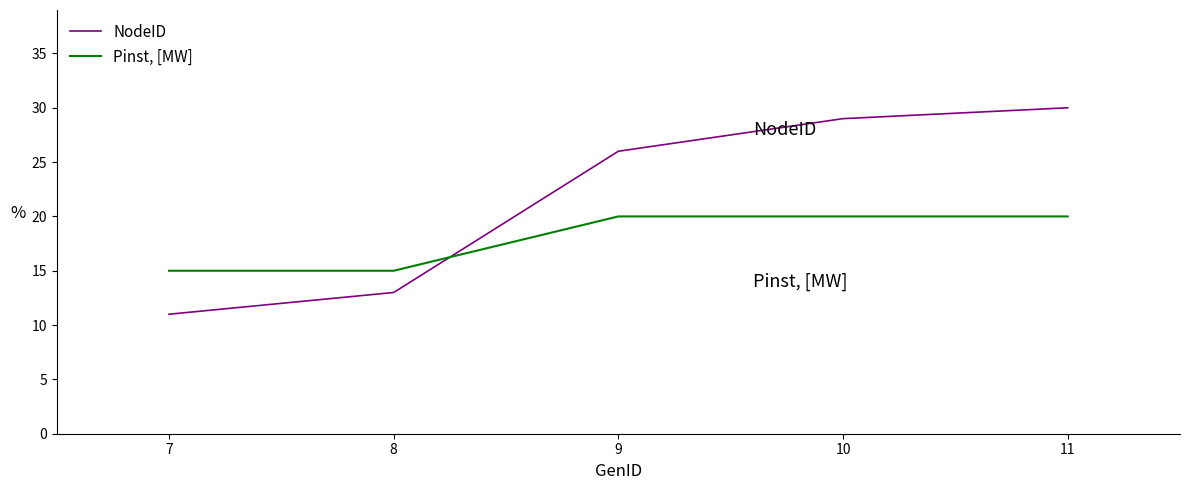

True or false: Pinst, [MW] has more than 2 interior local peaks.

False